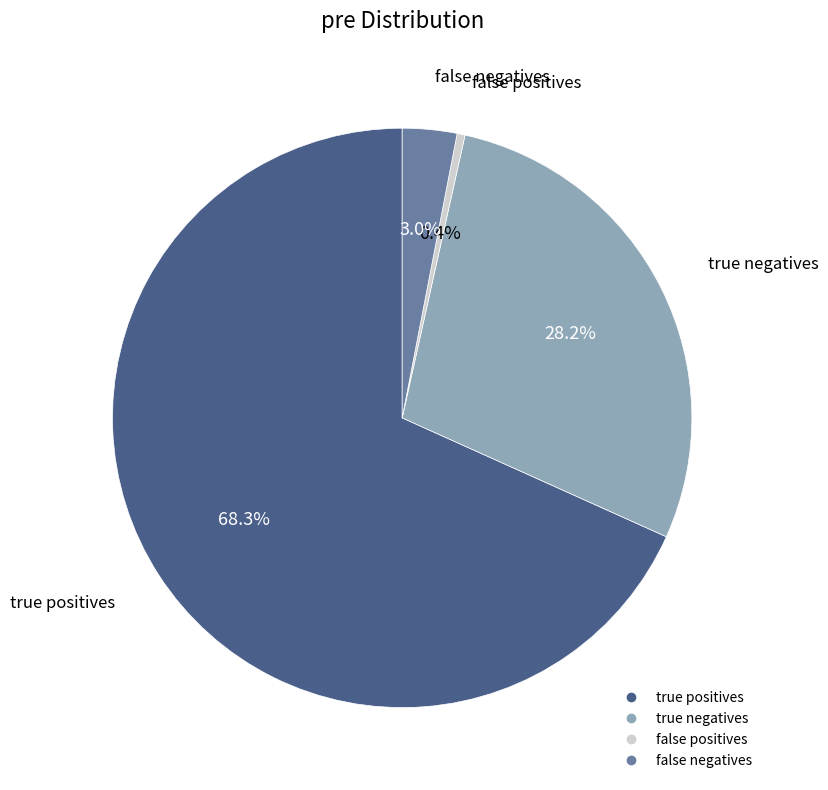

What is the ratio of the value at true negatives to the value at true positives?

0.4